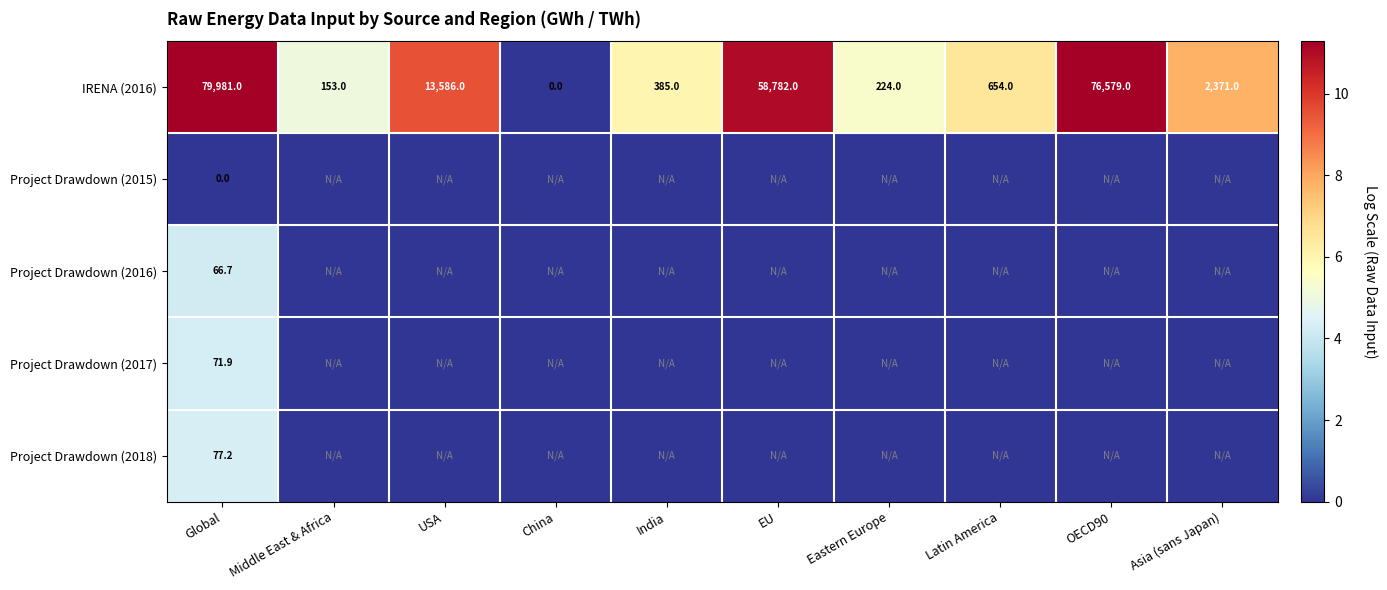

The value of Project Drawdown (2016) at Global is 27.0. True or false?

False